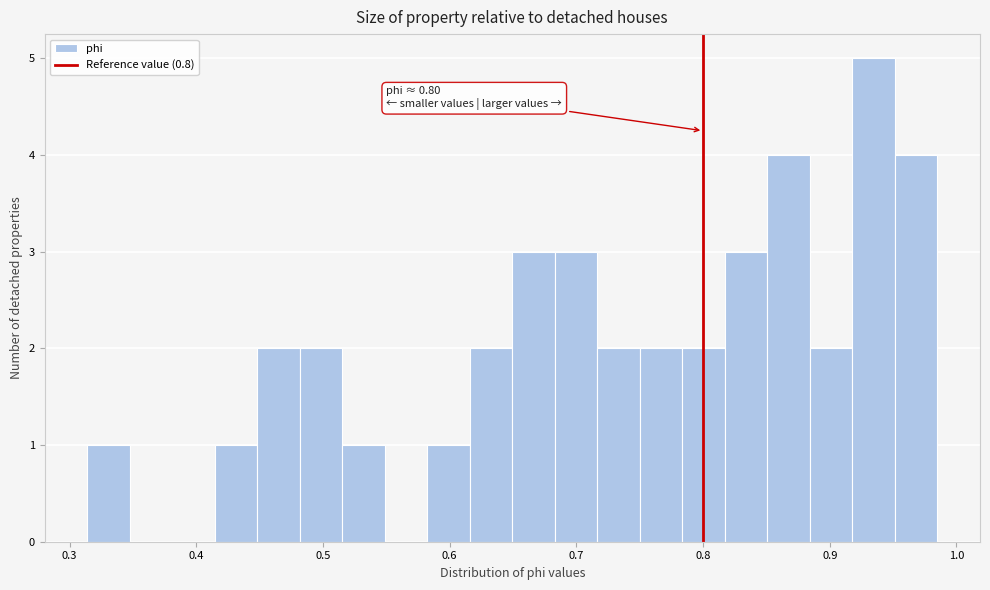

Read against the x-axis, roughly where is the centre of the tallest bar?

0.93